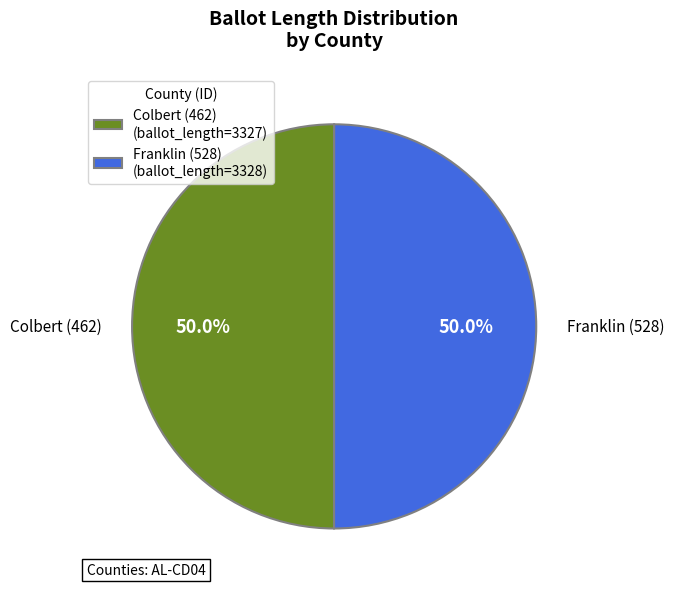

What percentage is the Franklin (528) slice, to the nearest percent?

50%